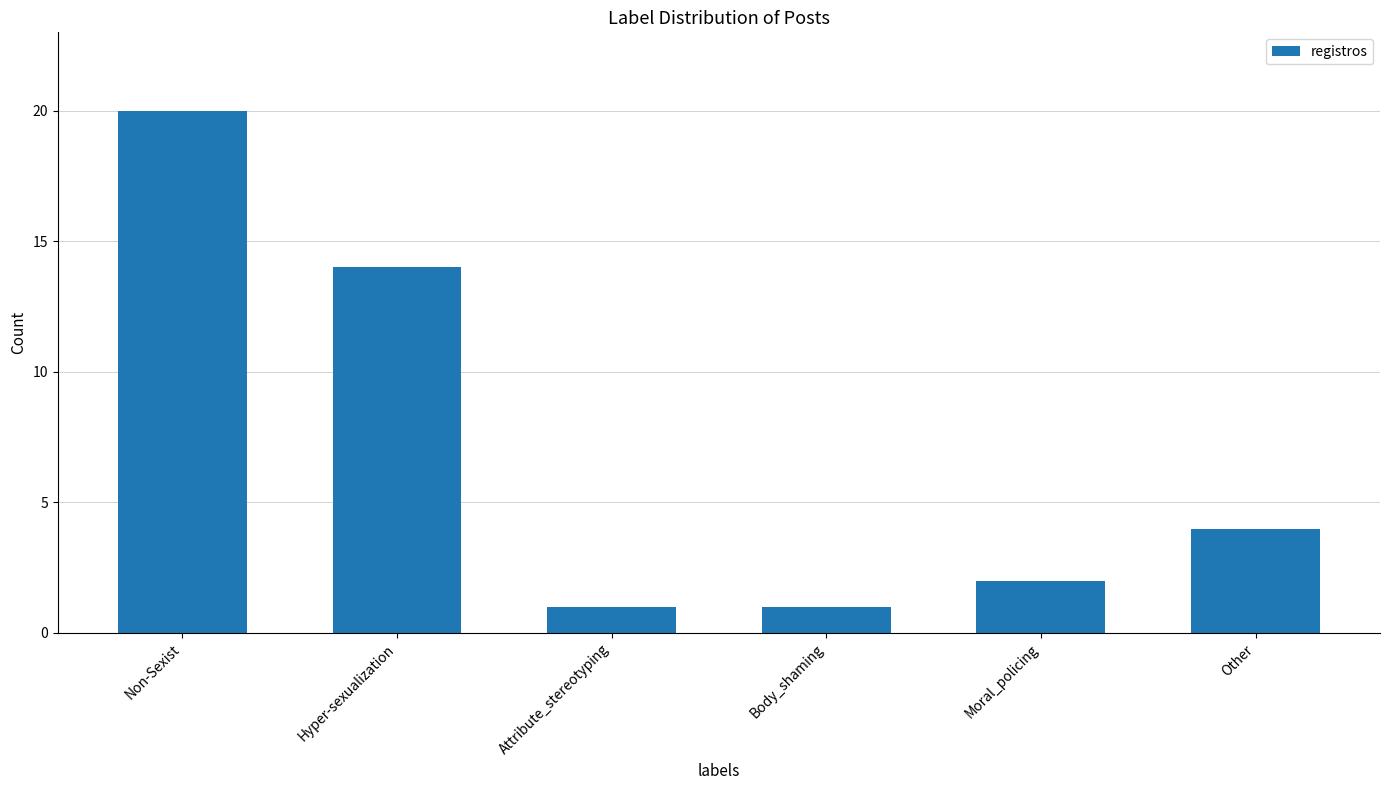

How many data points are less than 4?

3